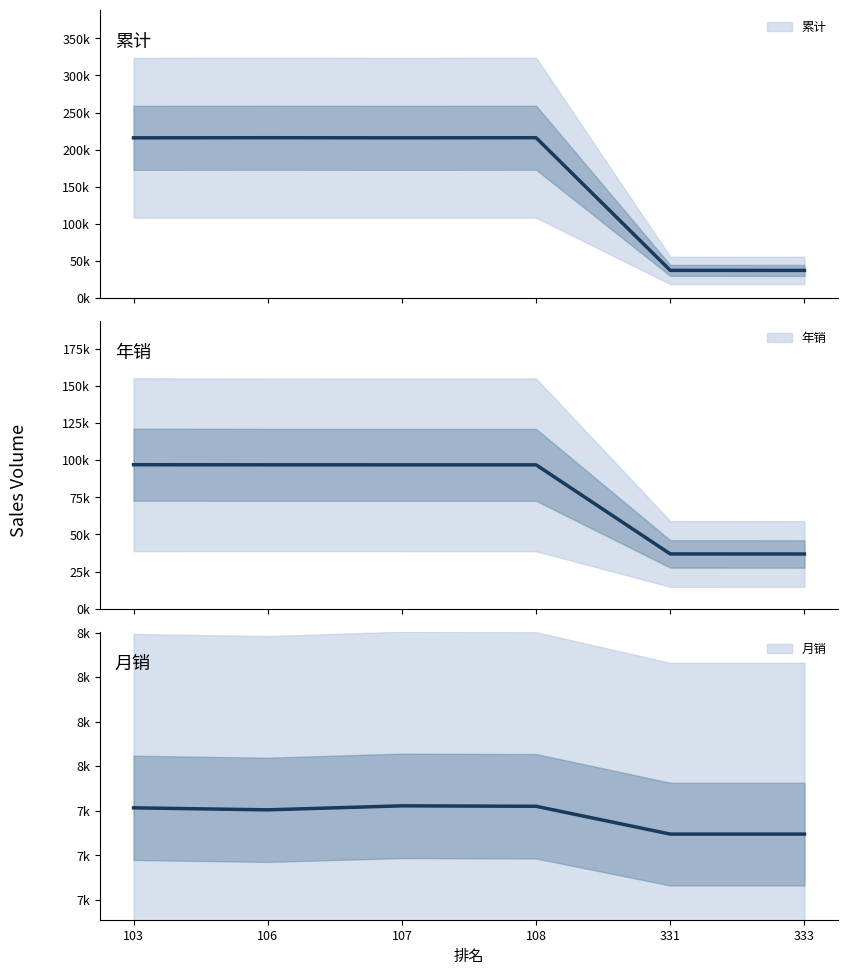

Where is the first local minimum for 月销?

106